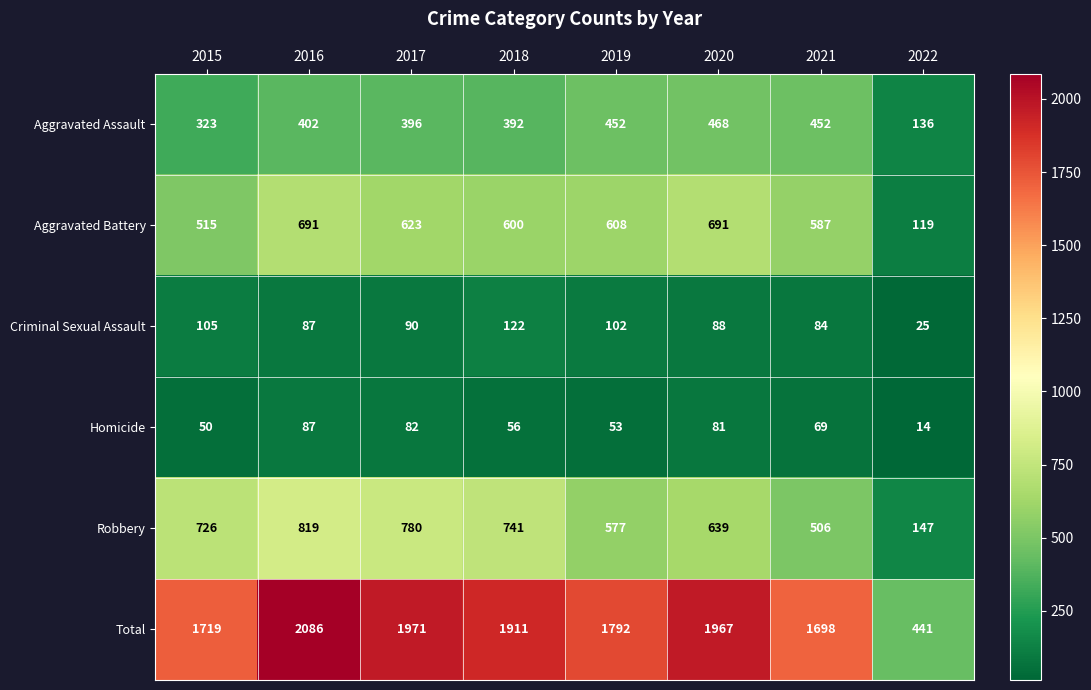

How many distinct data groups are displayed?

6